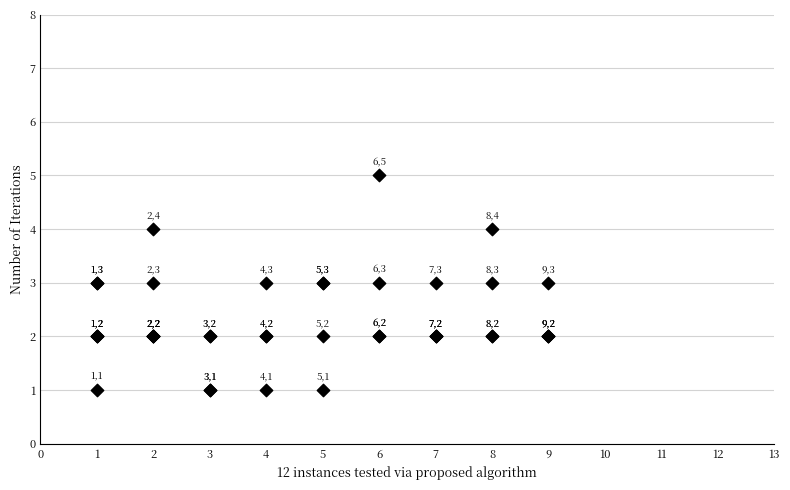

What Y value in the scatter plot is closest to 3?

3